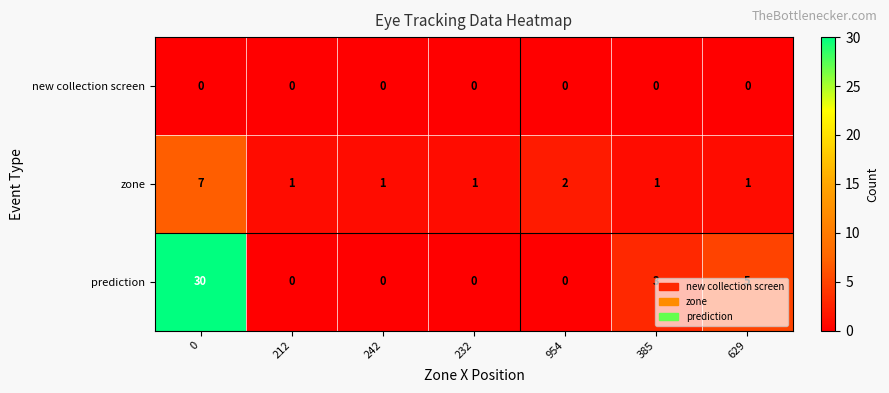

The prediction series shows 5 at 385. True or false?

False